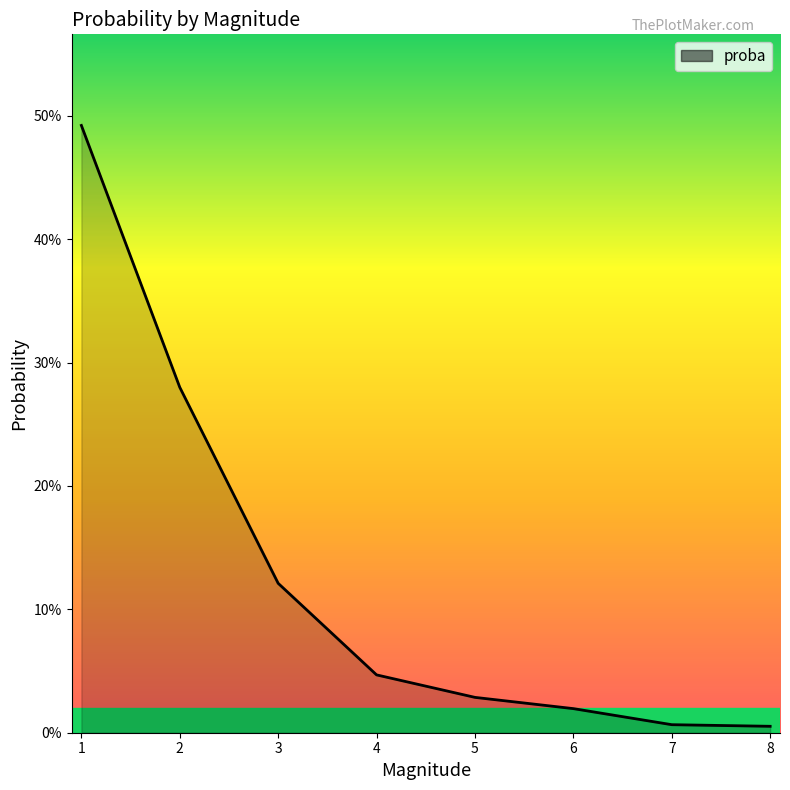

Count the number of categories in the chart.

8